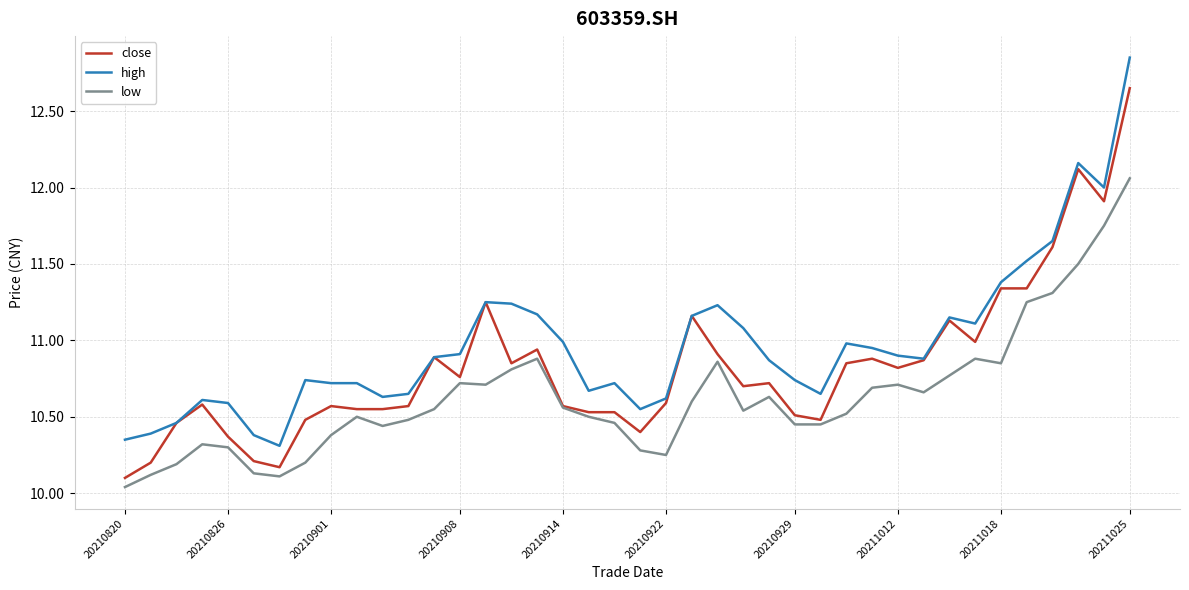

Which series has the largest total across all categories?

high